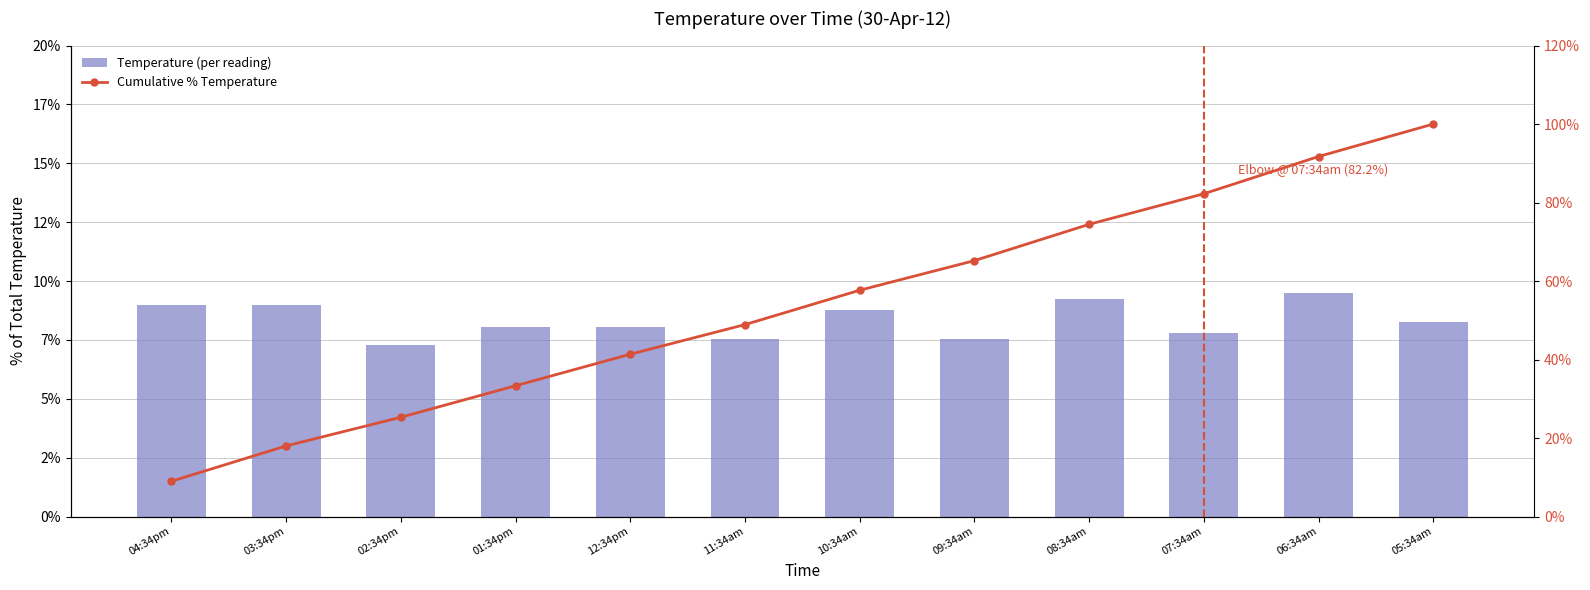

Rank the series at 03:34pm from highest to lowest value.

Cumulative % Temperature, Temperature (per reading)